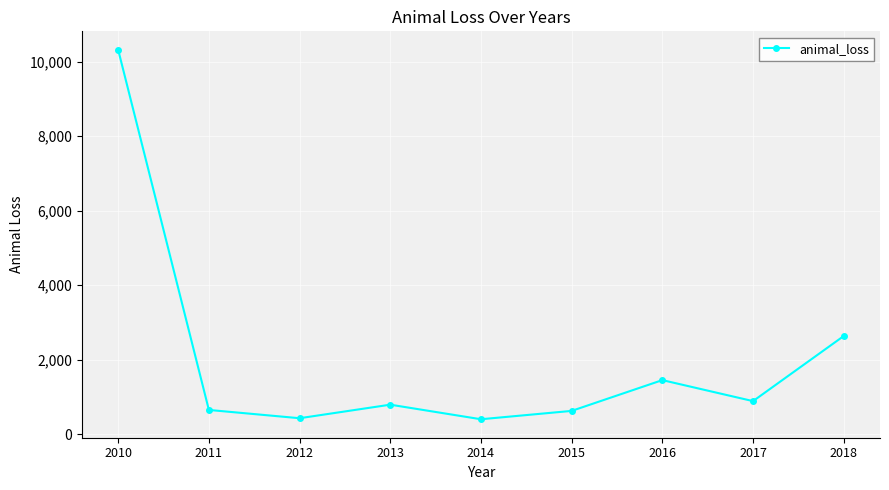

Where does the data first go above 792?

2010